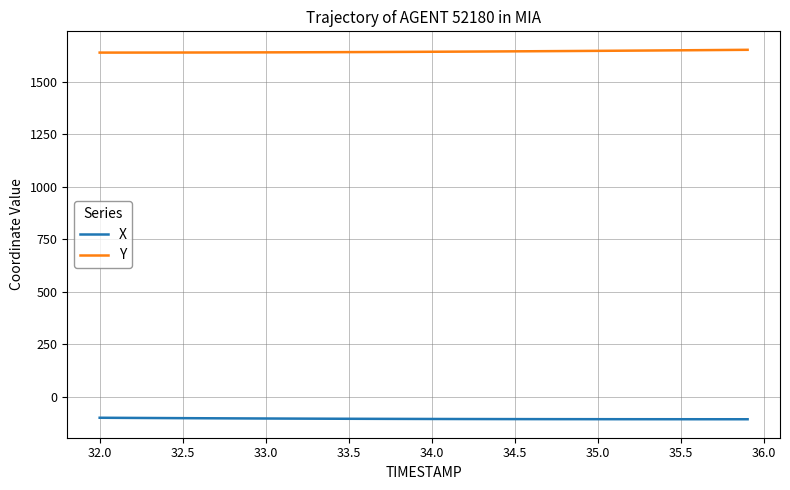

What is the maximum value shown in the chart?

1652.5